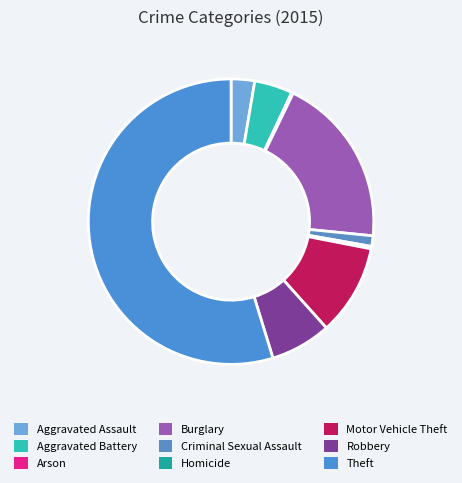

Count the number of slices in the pie.

9